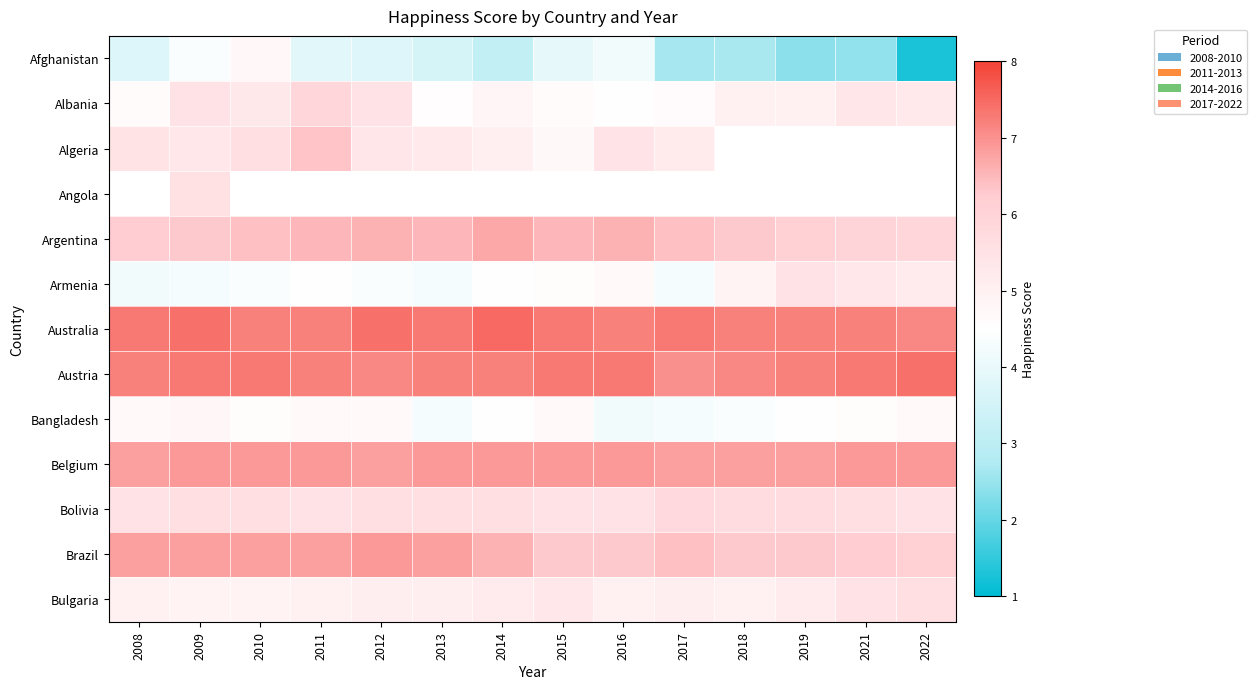

Between 2022 and 2015, which is larger?

2015